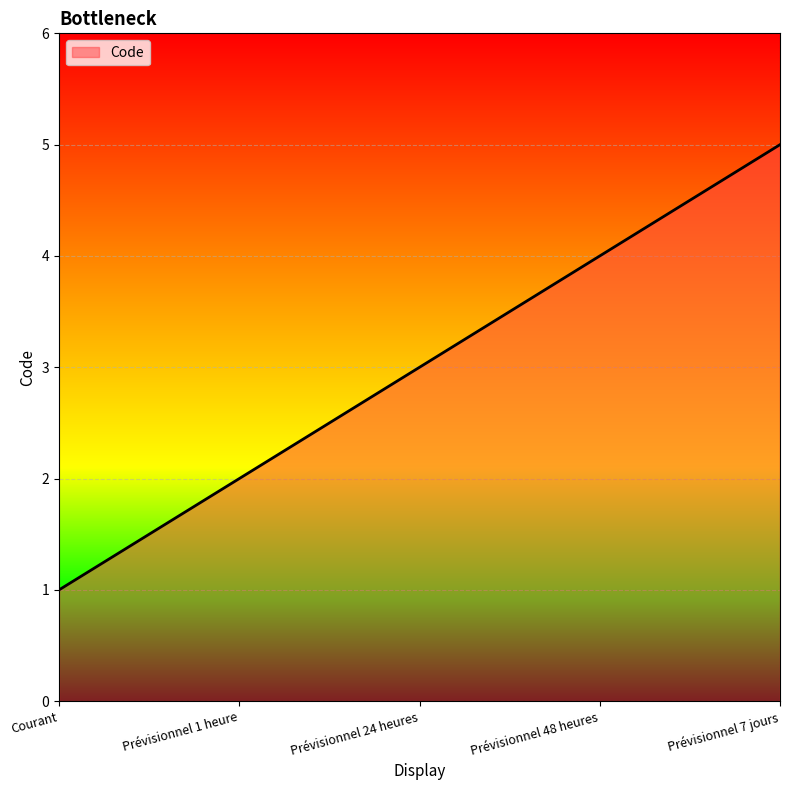

Count the number of data series in this chart.

1